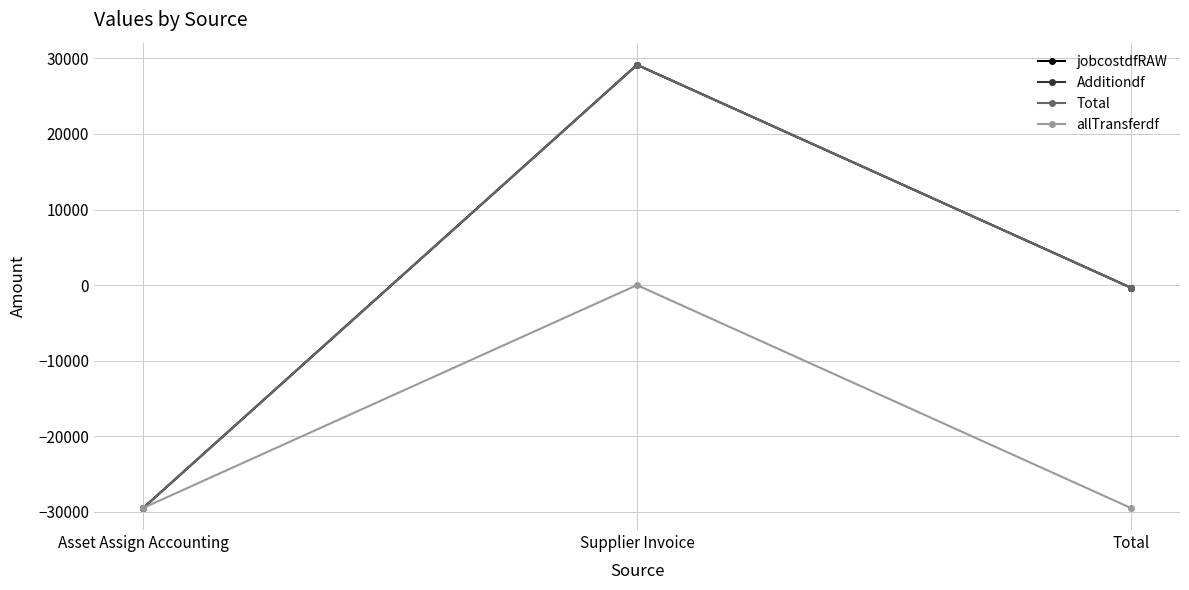

What position from the right is Supplier Invoice?

2